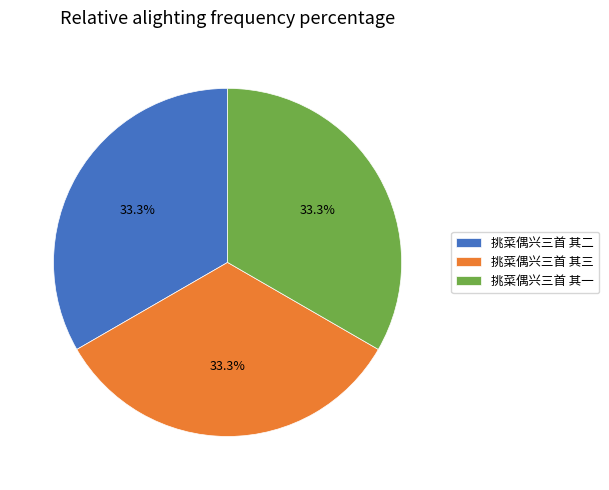

To the nearest percent, what portion does 挑菜偶兴三首 其二 represent?

33%